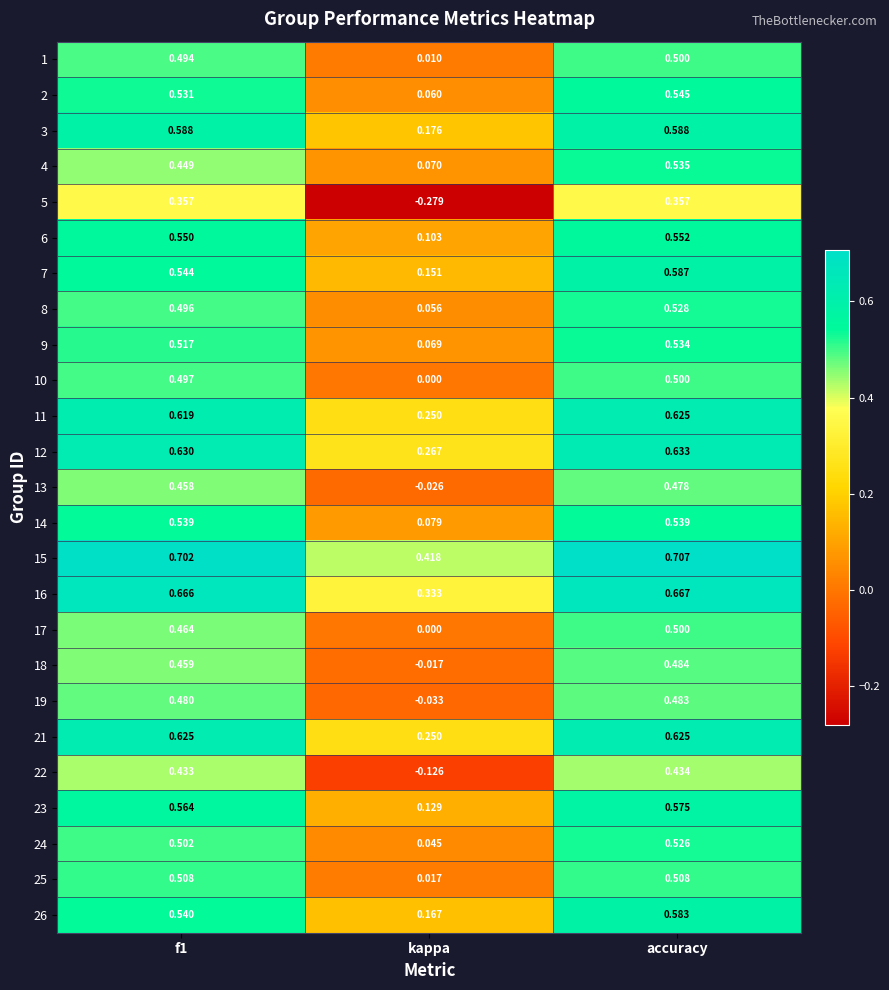

At f1, list the series in order from largest to smallest.

15, 16, 12, 21, 11, 3, 23, 6, 7, 26, 14, 2, 9, 25, 24, 10, 8, 1, 19, 17, 18, 13, 4, 22, 5